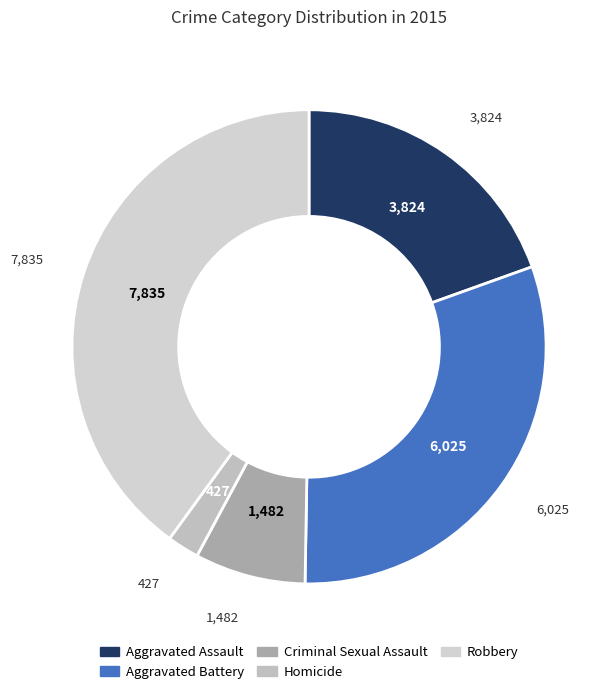

True or false: Robbery accounts for 40% of the total.

True